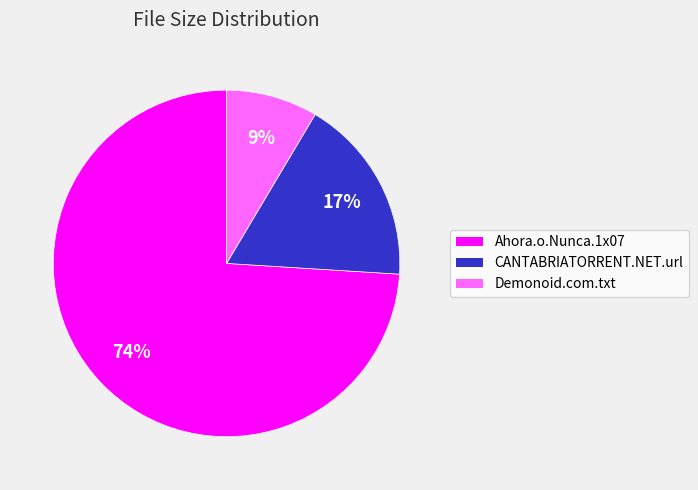

The CANTABRIATORRENT.NET.url slice represents 17% of the pie. True or false?

True